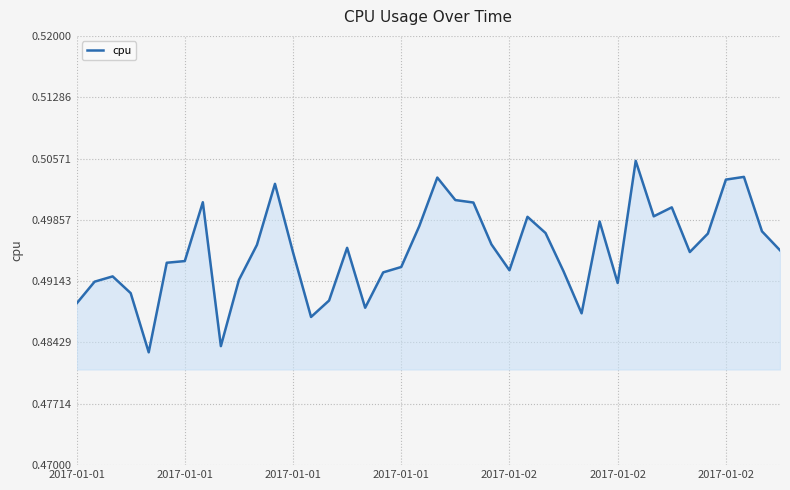

How many lines are shown in the chart?

1